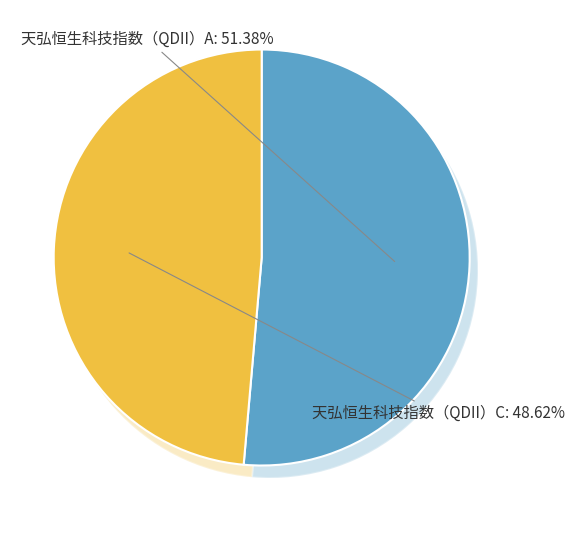

What is the largest slice in the pie chart?

天弘恒生科技指数（QDII）A